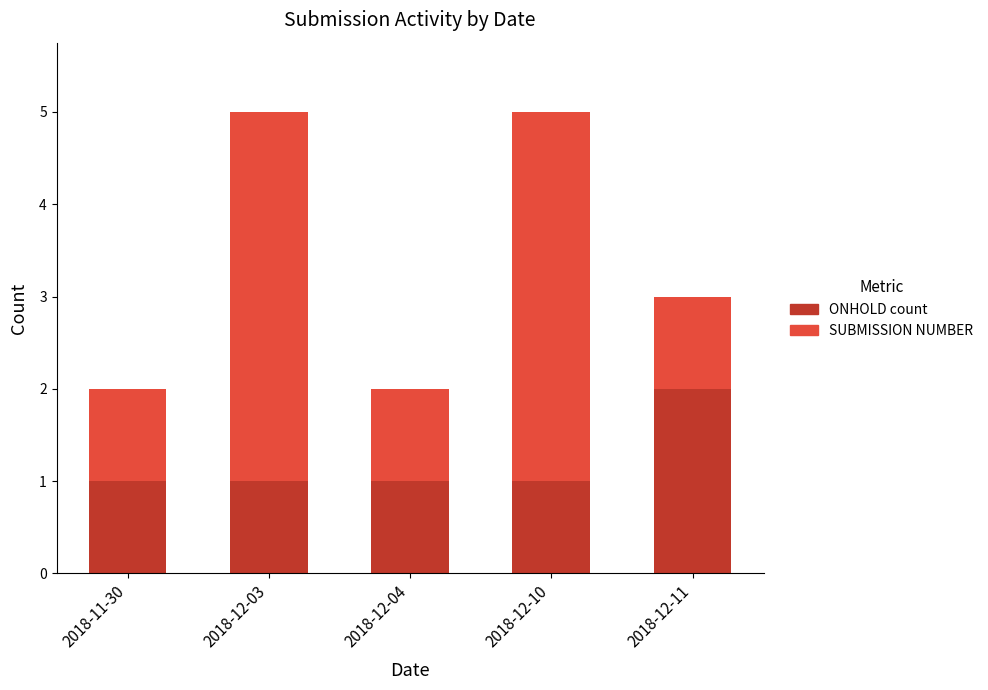

Is it true that ONHOLD count equals 2 at 2018-12-03?

False